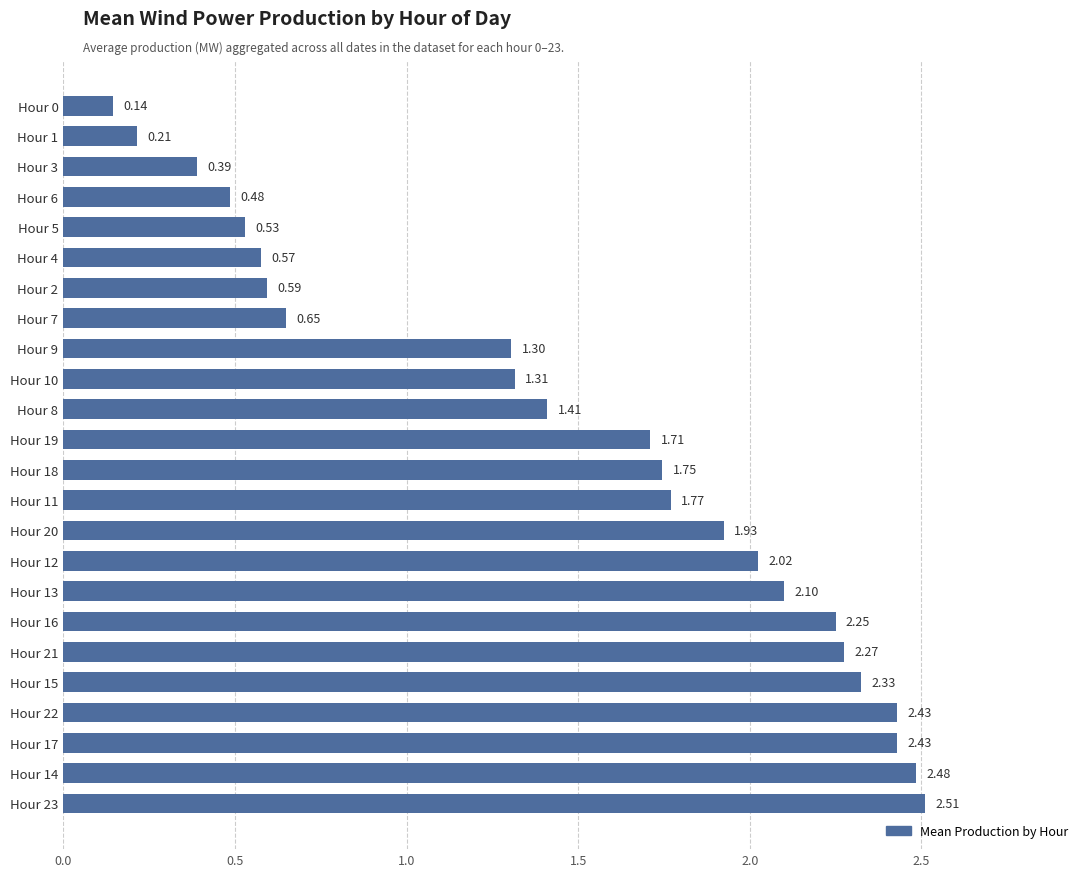

Count the number of values greater than 1.

16